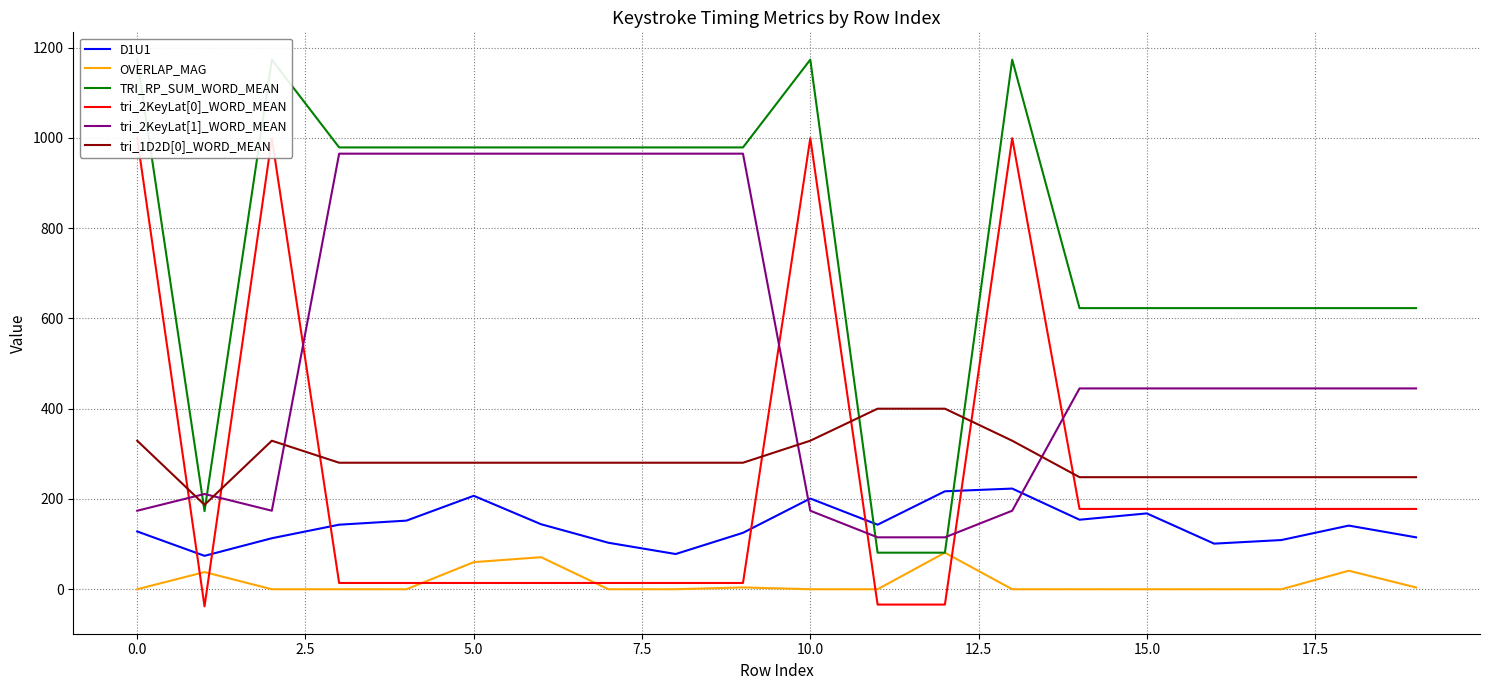

What is the average value of the tri_1D2D[0]_WORD_MEAN series?

287.7